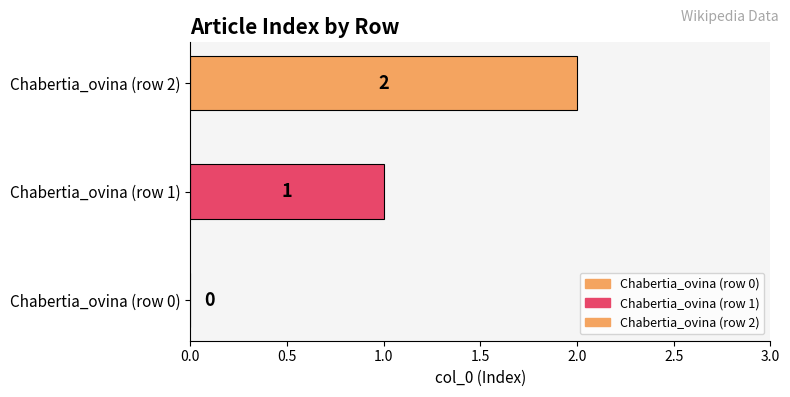

Reading left to right, list all the values displayed in this chart.

Chabertia_ovina (row 0)=0	Chabertia_ovina (row 1)=1	Chabertia_ovina (row 2)=2